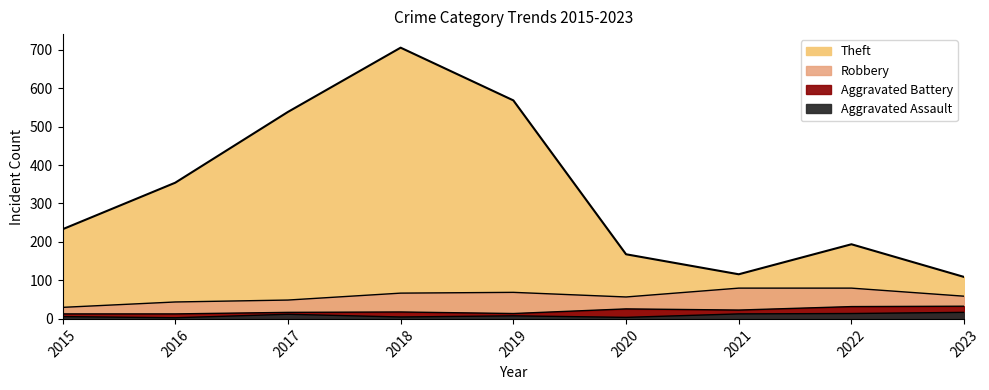

What is the difference between the second highest and minimum values in the Aggravated Battery series?

19